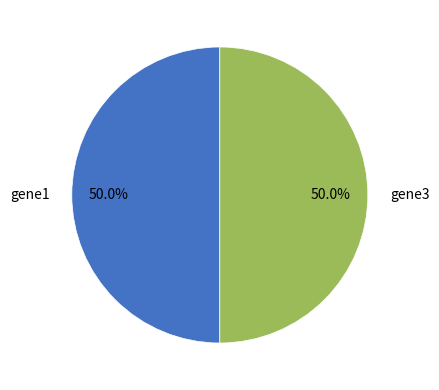

Approximately how many times larger is the value at gene3 compared to gene1?

1.0